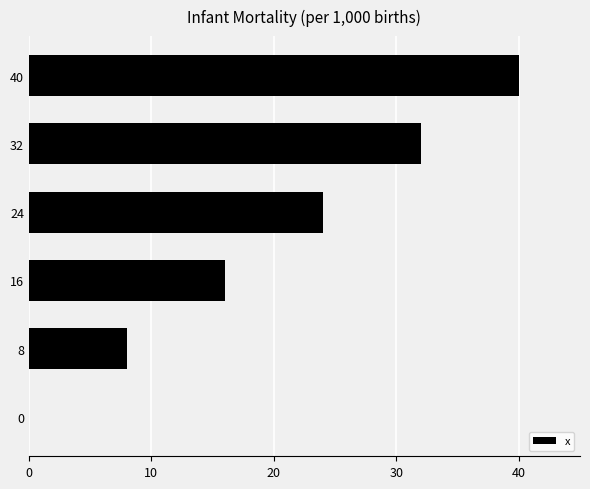

What is the sum of all values?

120